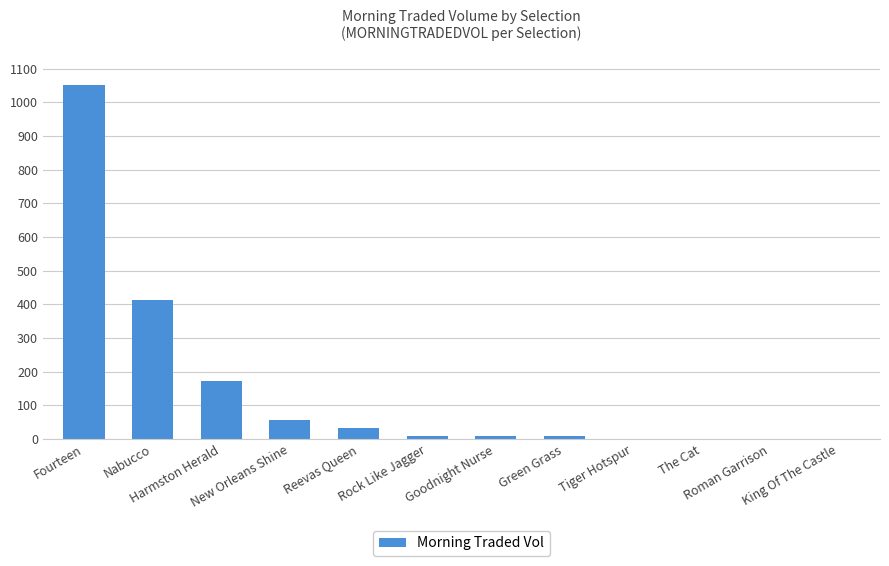

At which category does the chart reach its minimum across all series?

Tiger Hotspur